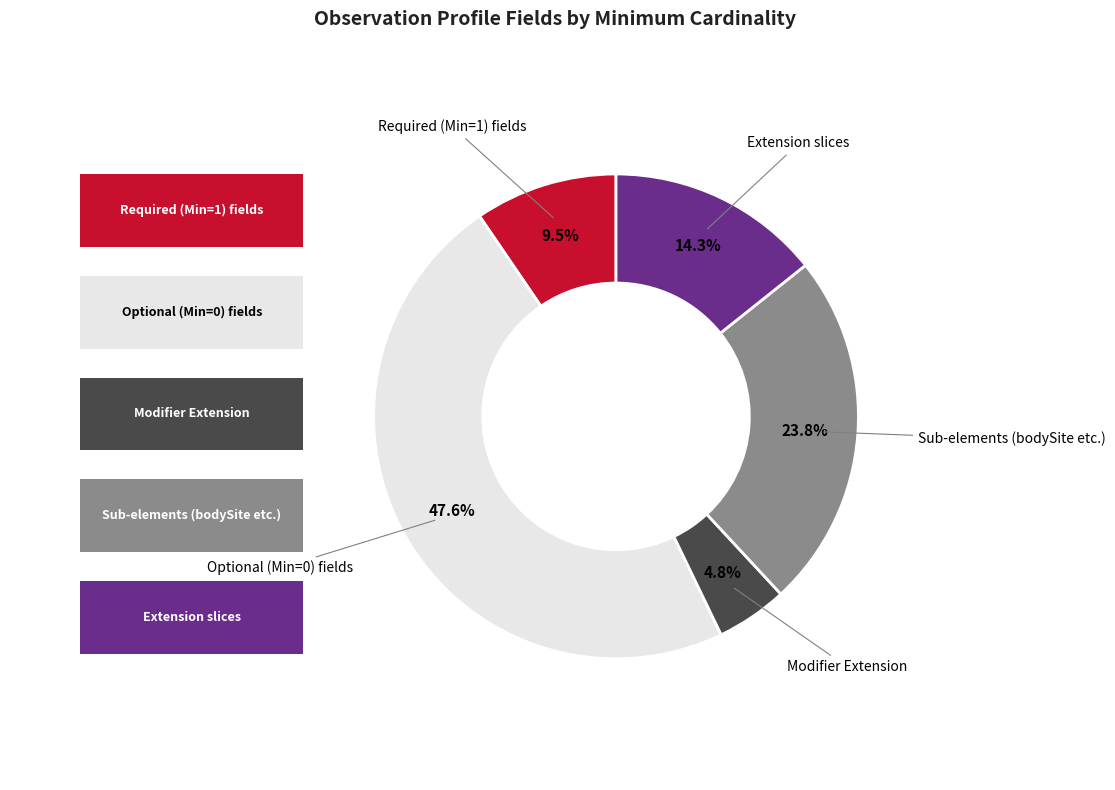

Is there any slice that represents more than half of the pie?

No